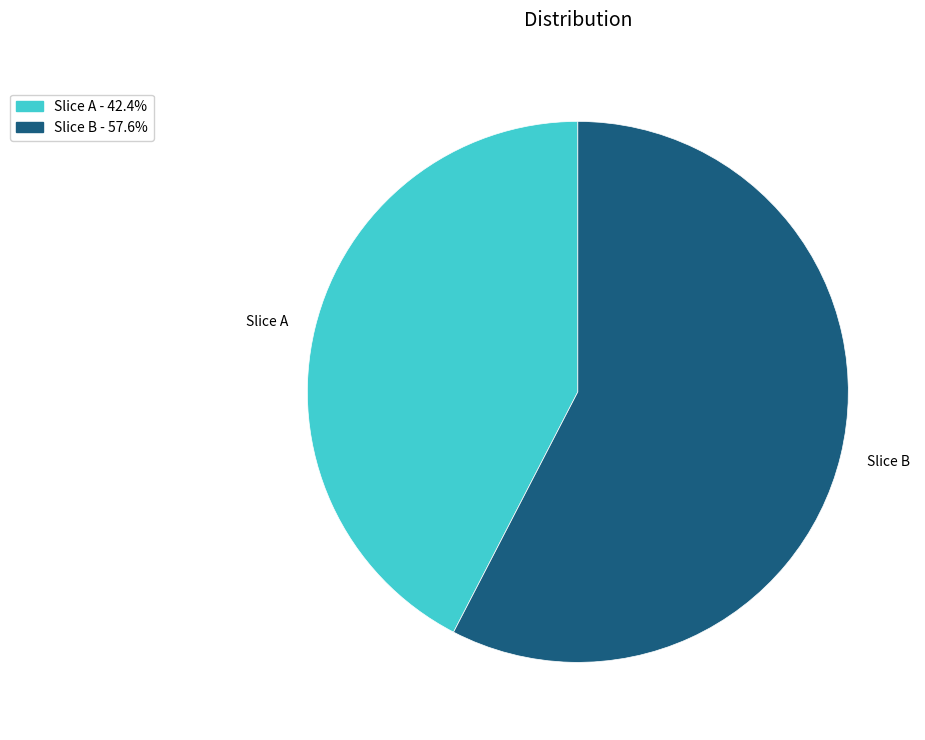

Is the sum of Slice A and Slice B greater than half?

Yes